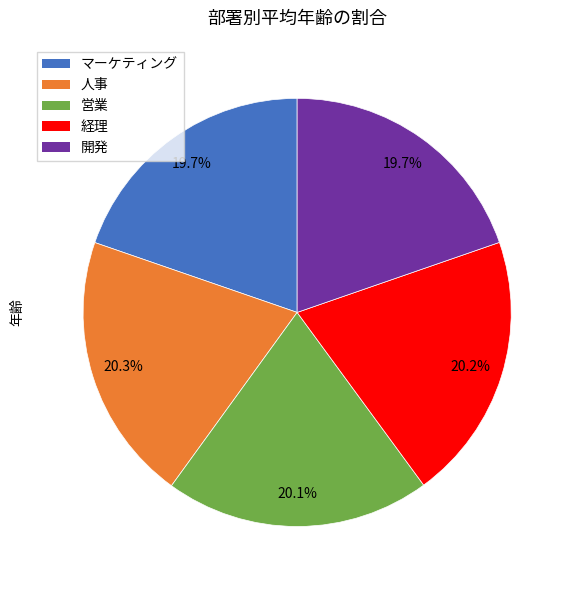

What is the ratio of the value at マーケティング to the value at 営業?

1.0